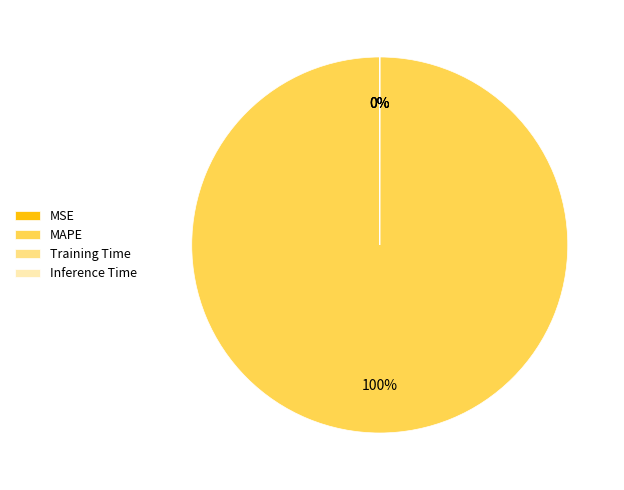

How many slices are in this pie chart?

4